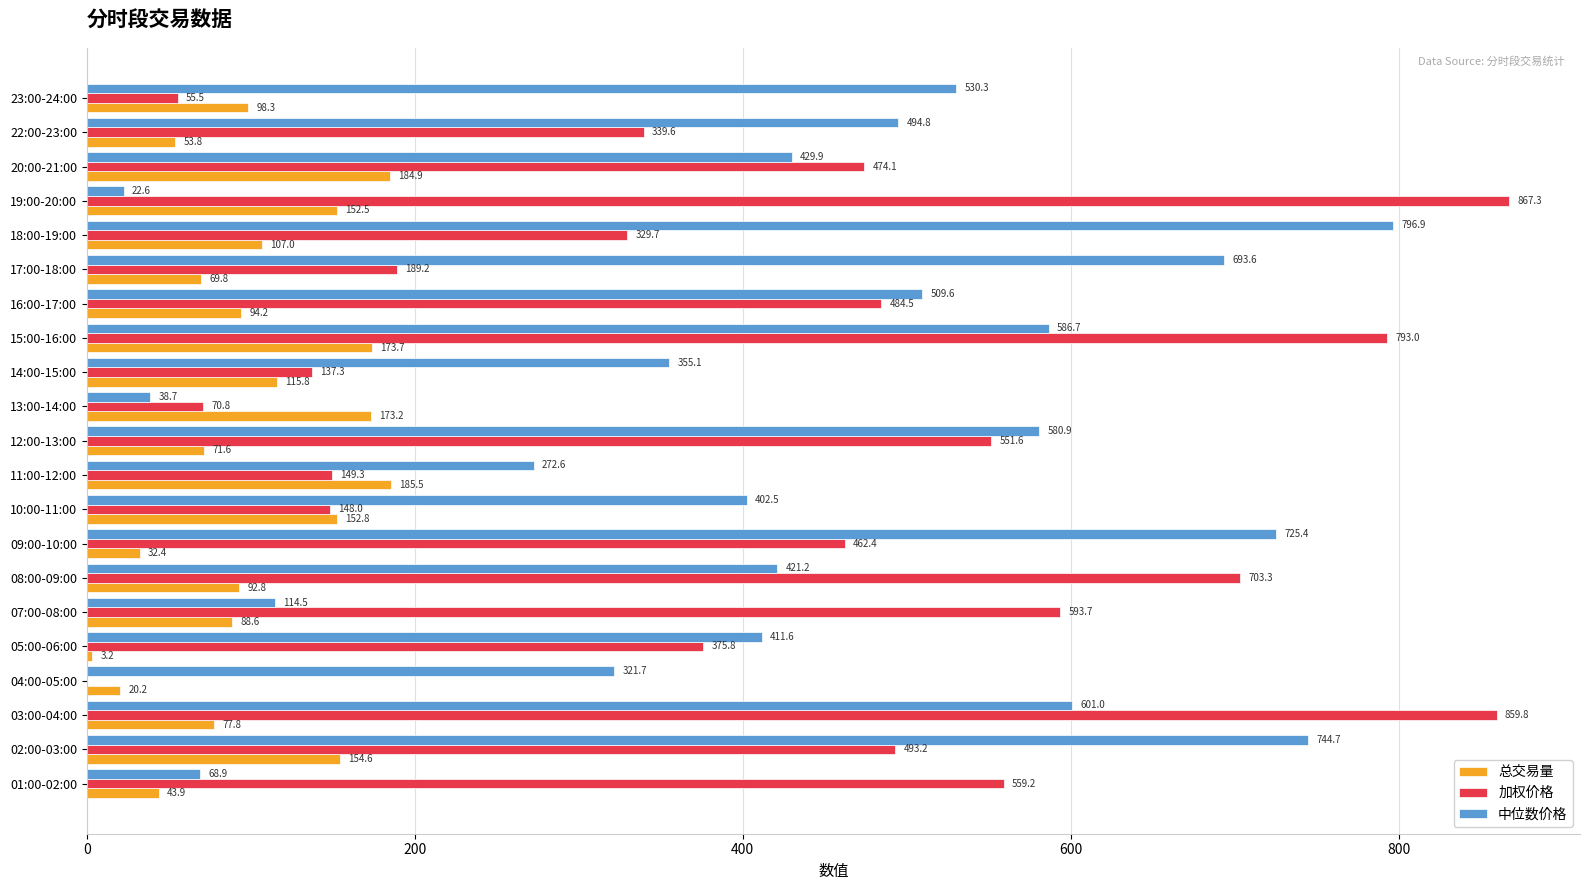

At which category is the sum across all series the highest?

15:00-16:00